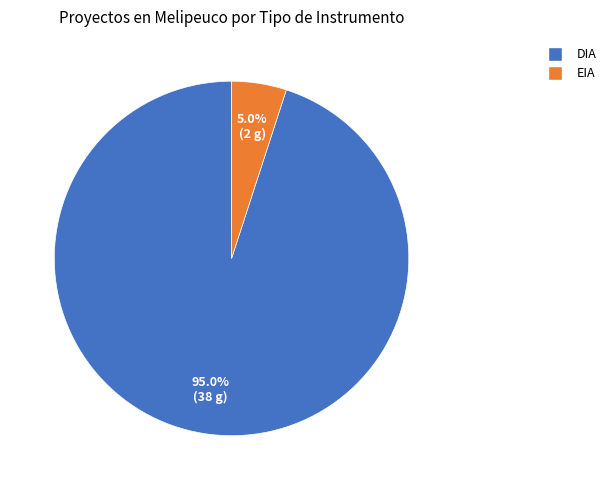

How many segments does this pie chart have?

2